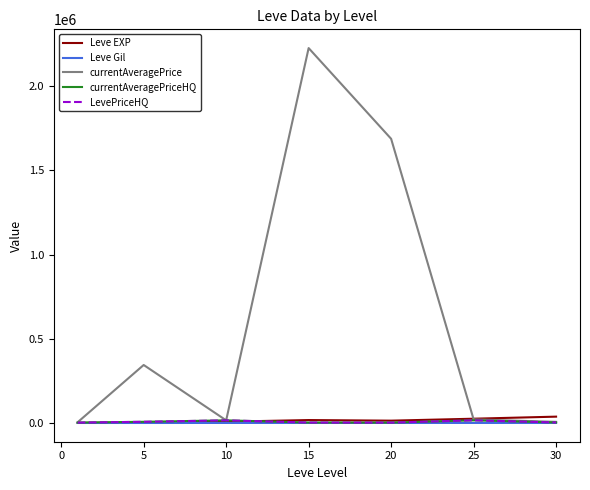

What is the smallest value displayed?

113.0